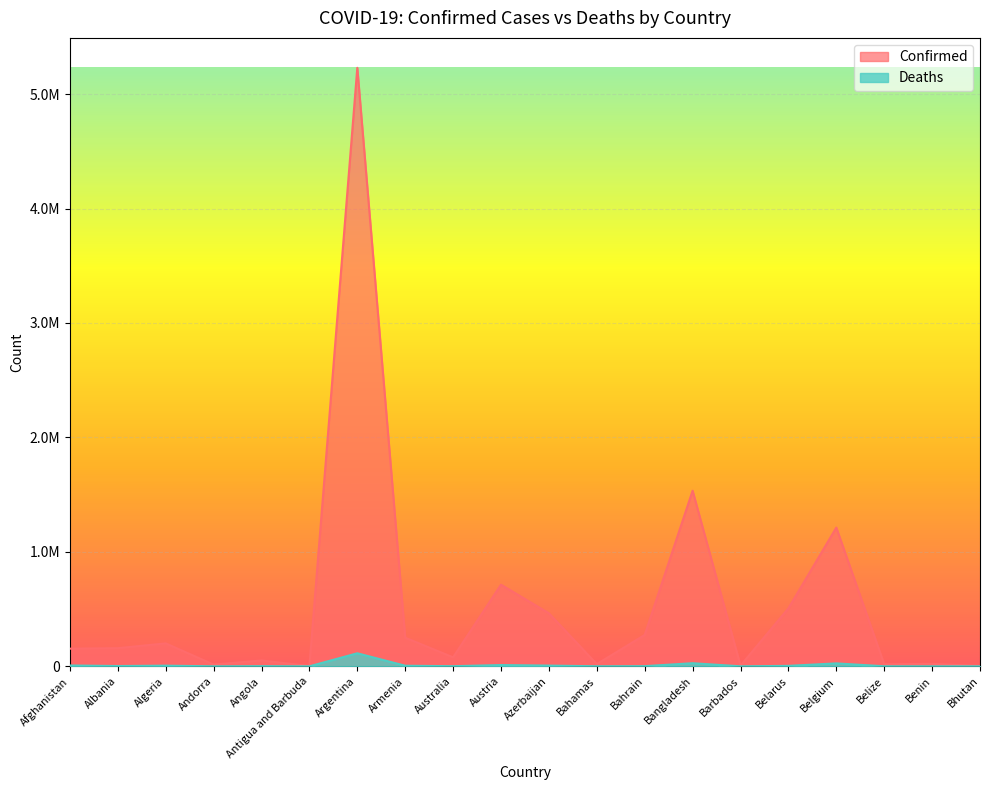

What is the minimum value for Deaths?

3